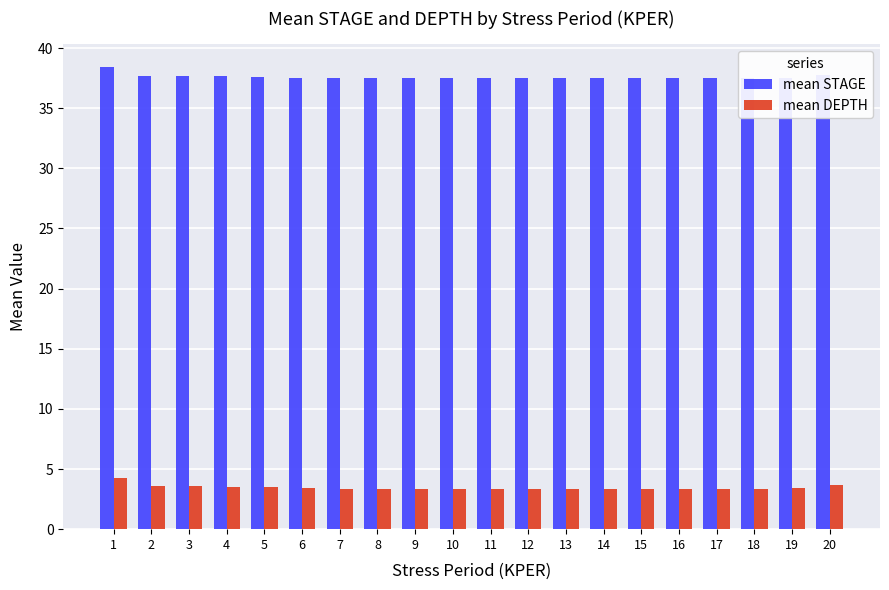

What is the sum of the mean STAGE values at 1 and 7?

75.9